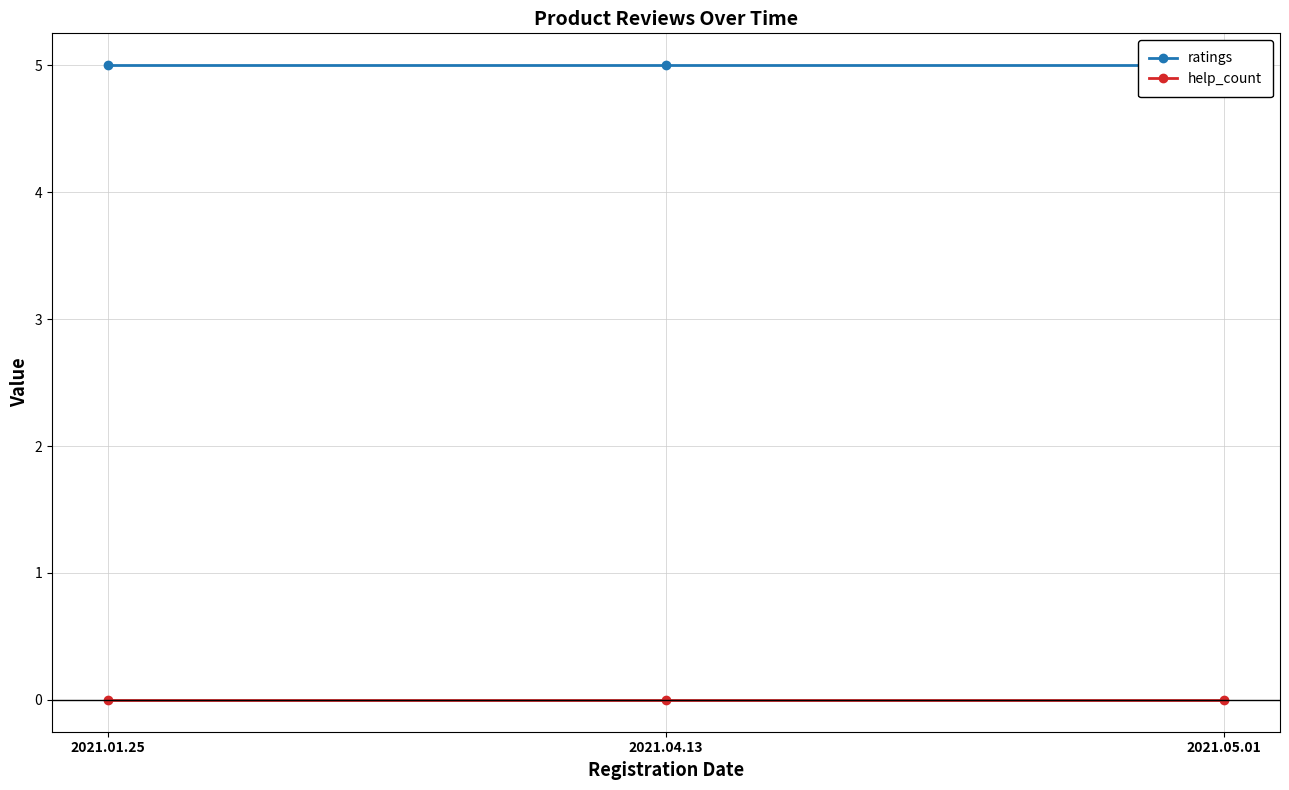

What is the label of the 2nd point from the right?

2021.04.13